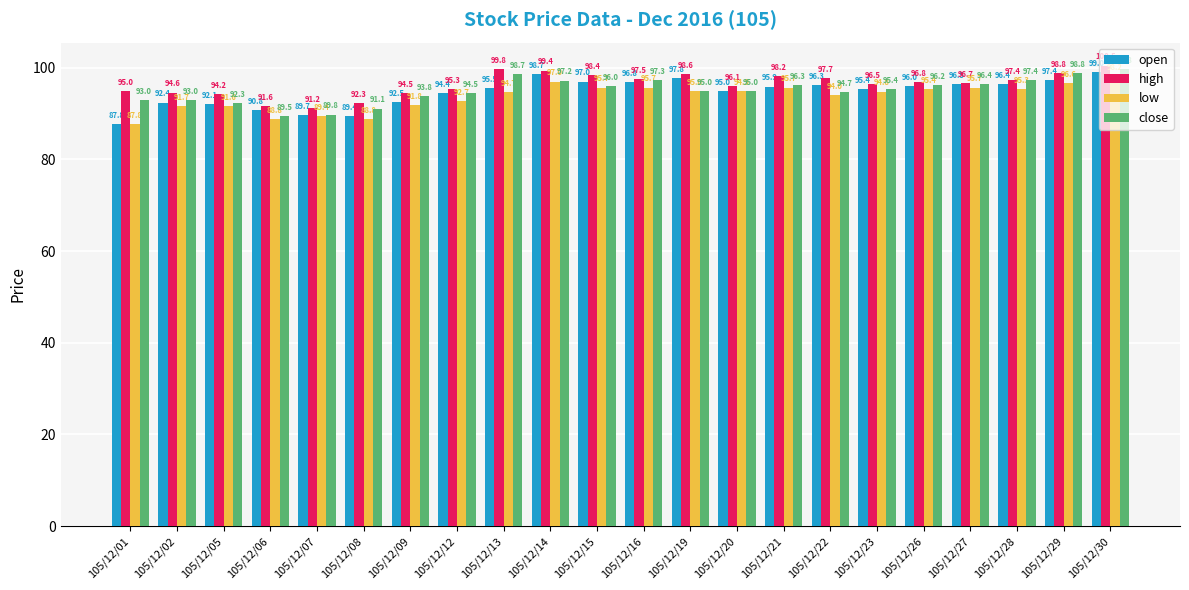

How many values in the close series are below 95?

9